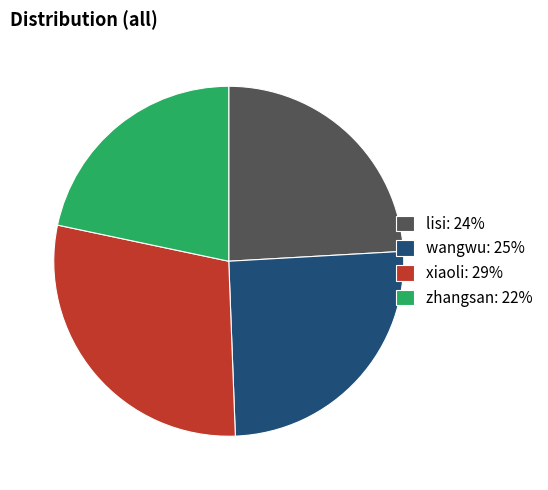

The zhangsan slice represents 22% of the pie. True or false?

True